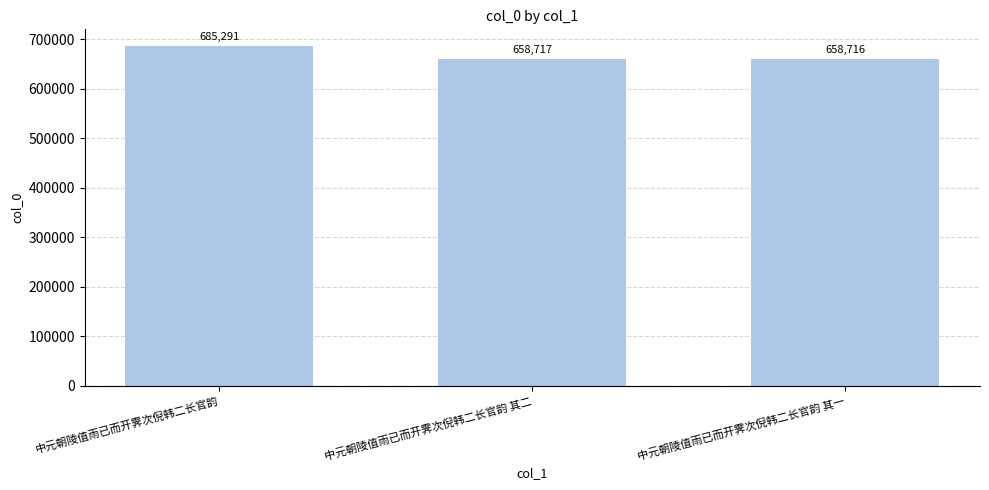

The chart shows a value of 1202129 at 中元朝陵值雨已而开霁次倪韩二长官韵. True or false?

False